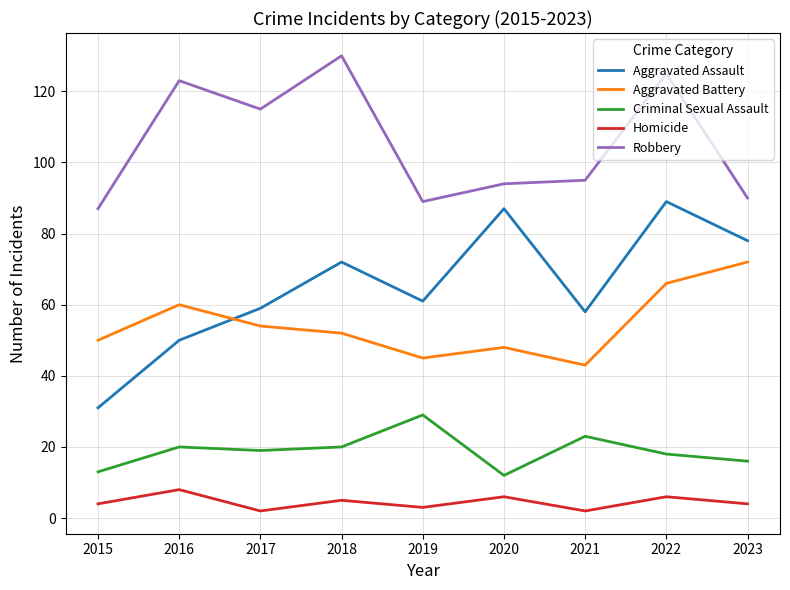

What is the difference between the Homicide values at 2022 and 2023?

2